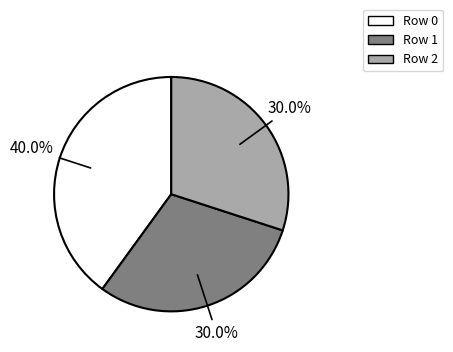

Does any single category account for the majority?

No